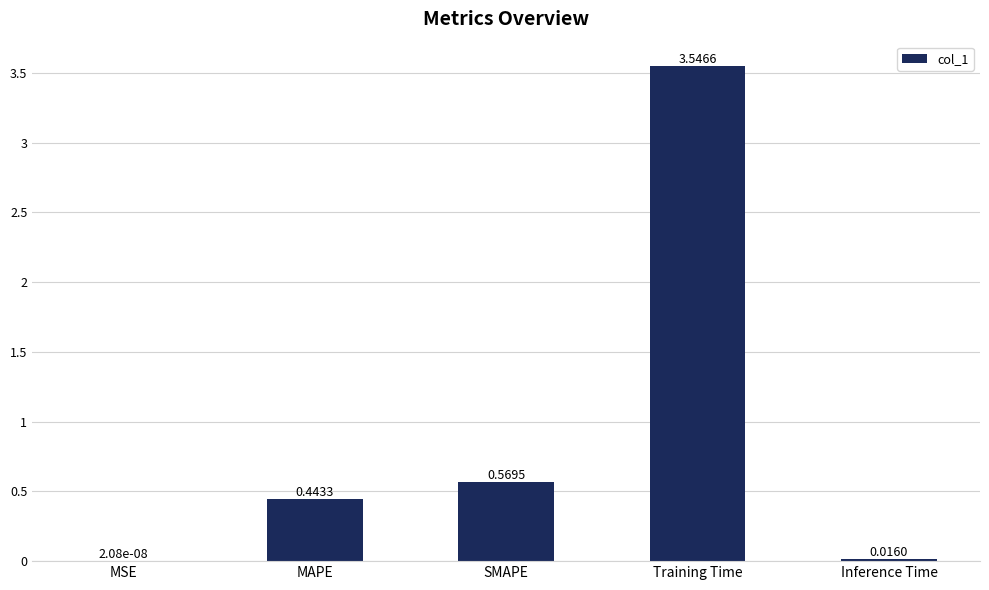

Are the bars horizontal?

No